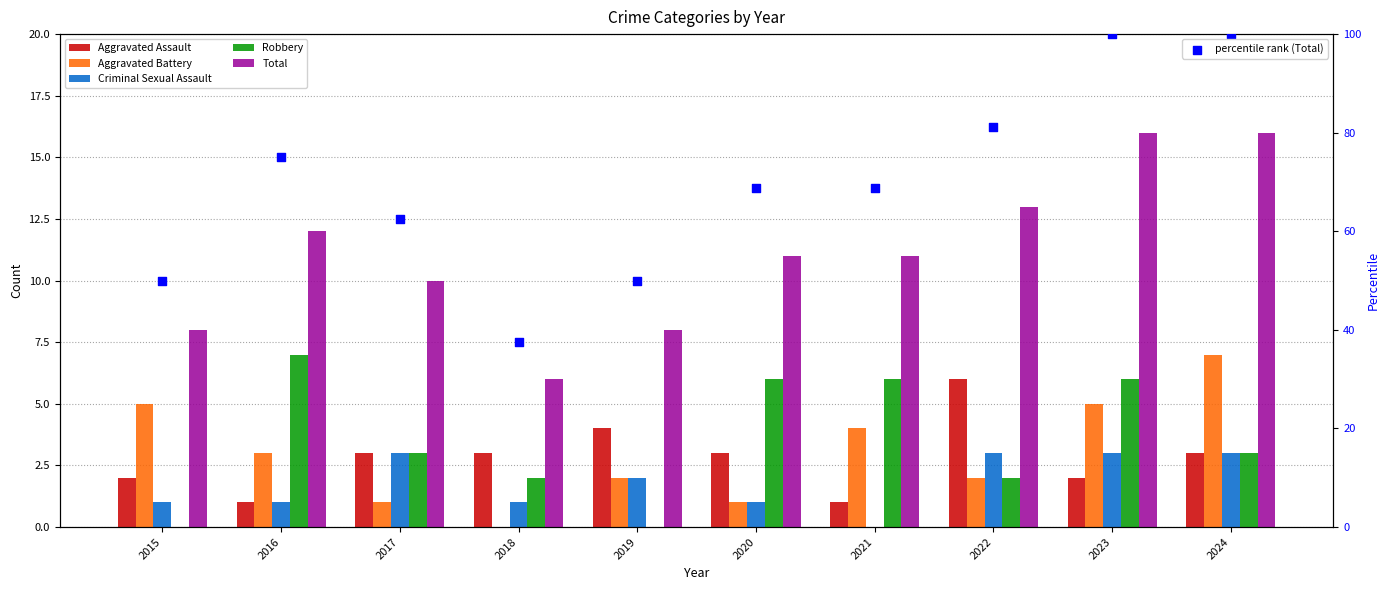

Which series has the largest Y range (max minus min)?

percentile rank (Total)